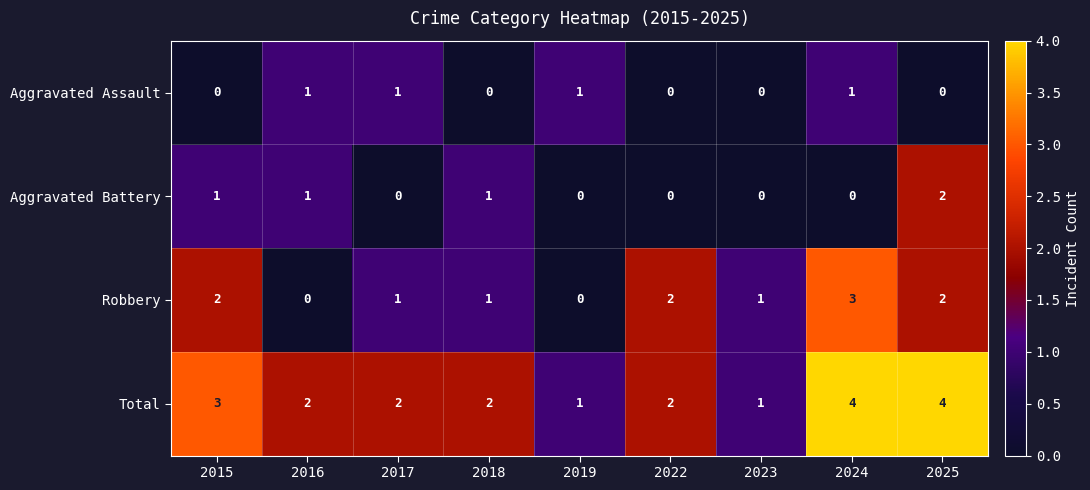

What is the maximum value for Robbery?

3